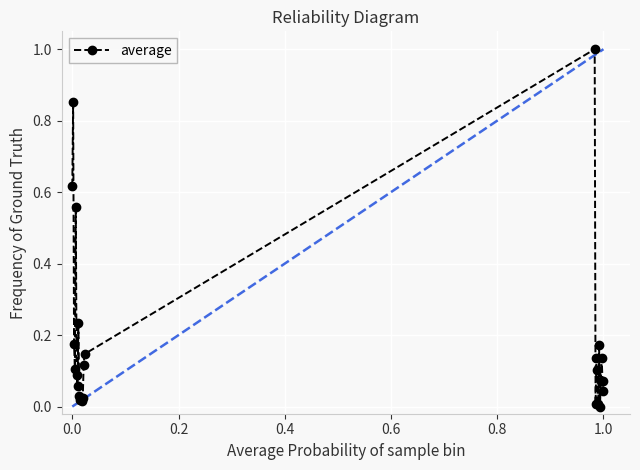

What is the difference between the maximum and second lowest values?

1.0